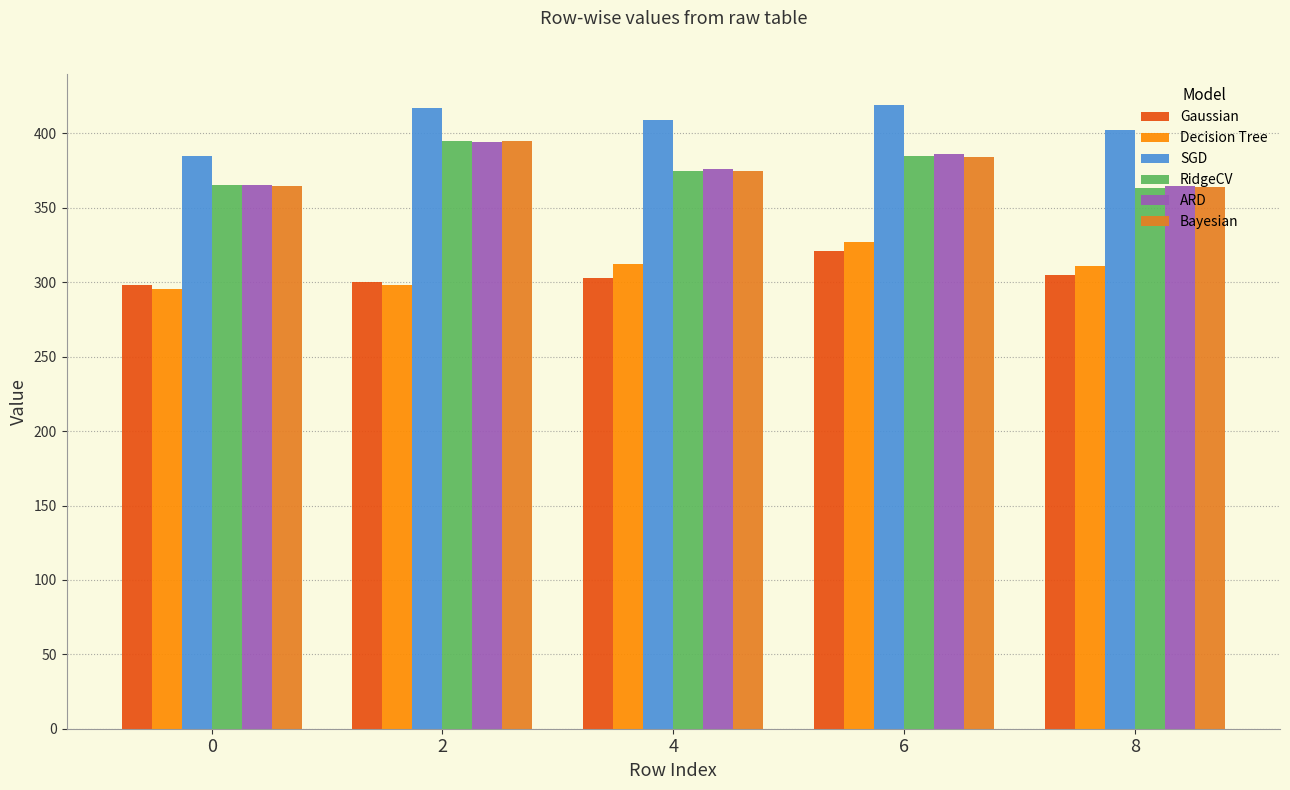

What are all the series names shown in the legend?

Gaussian, Decision Tree, SGD, RidgeCV, ARD, Bayesian